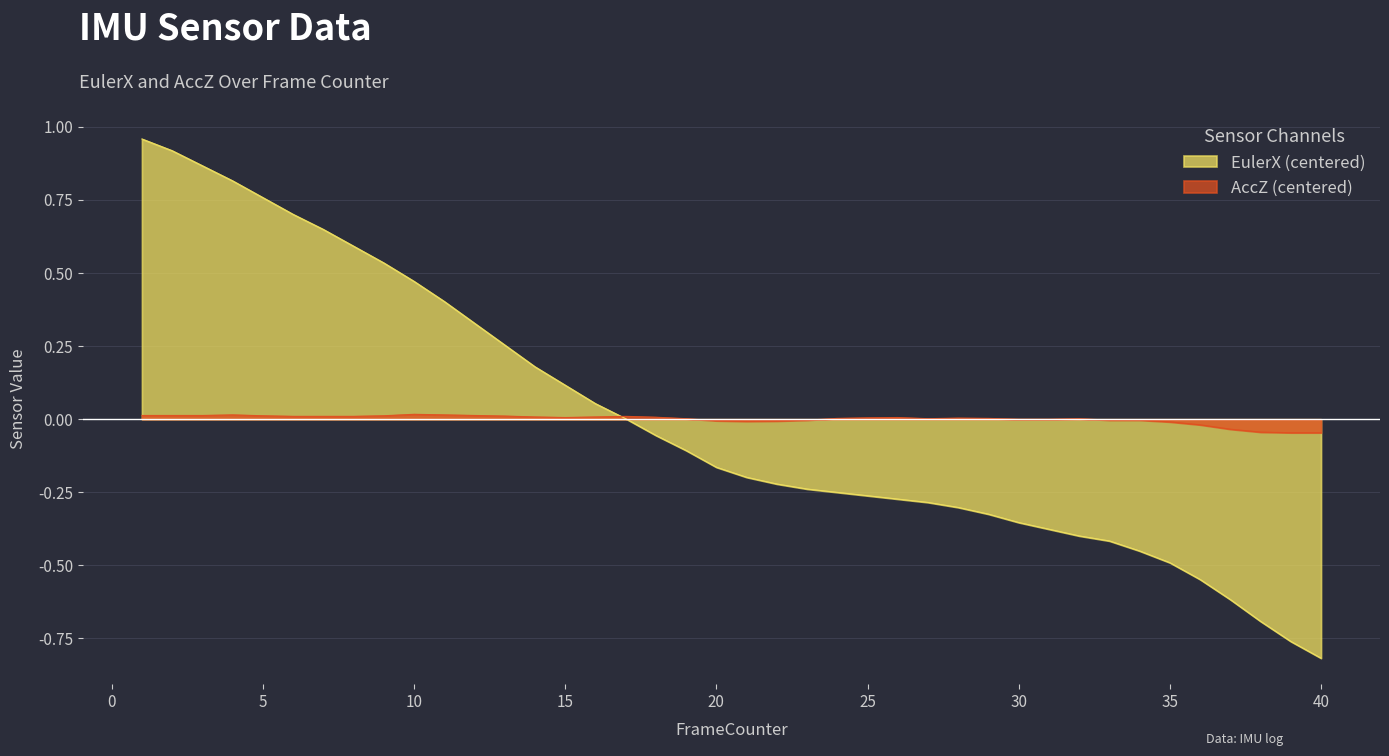

True or false: AccZ has a value of 0.0 at 19.

True